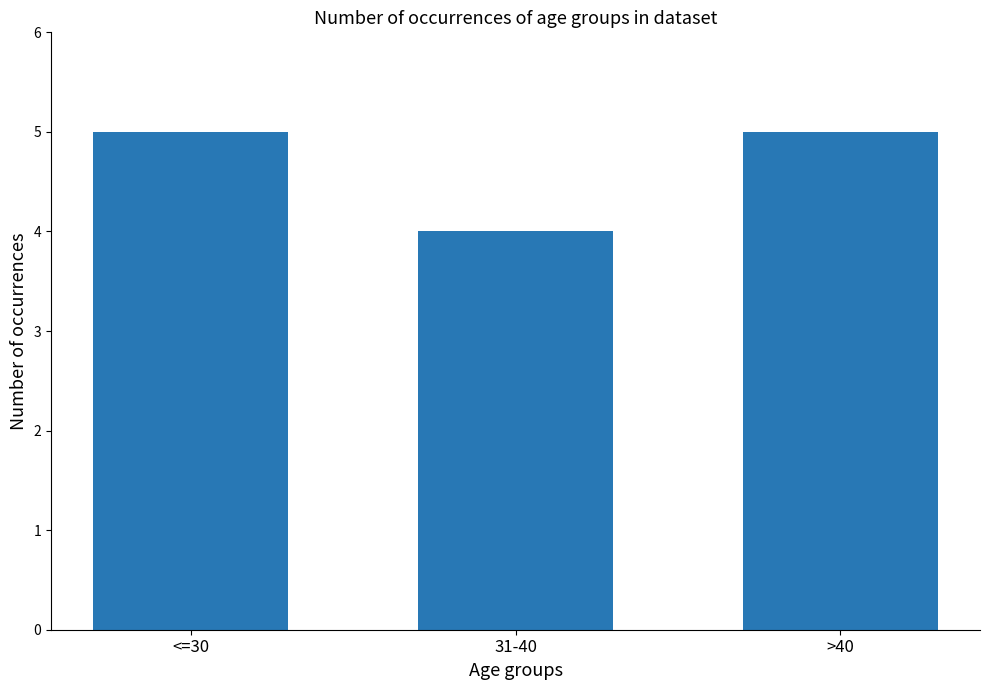

How many values are between 4 and 5?

3